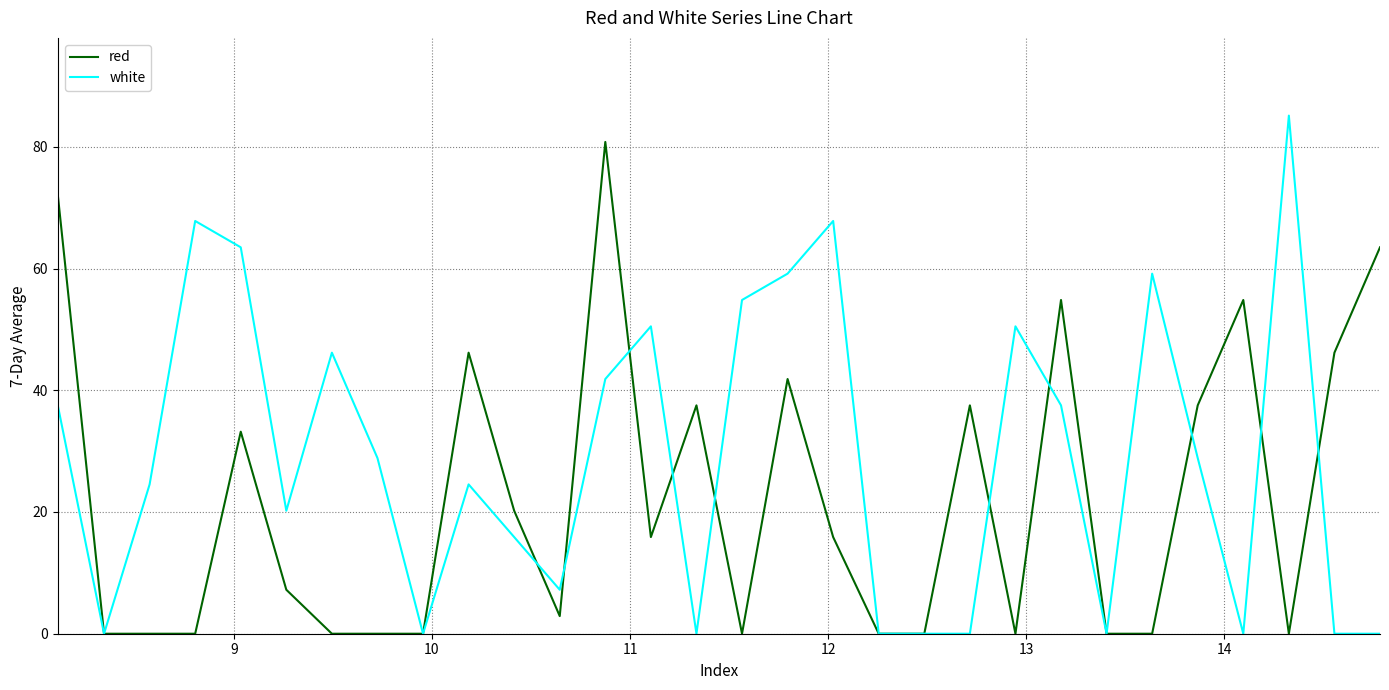

Which series has the largest total across all categories?

white